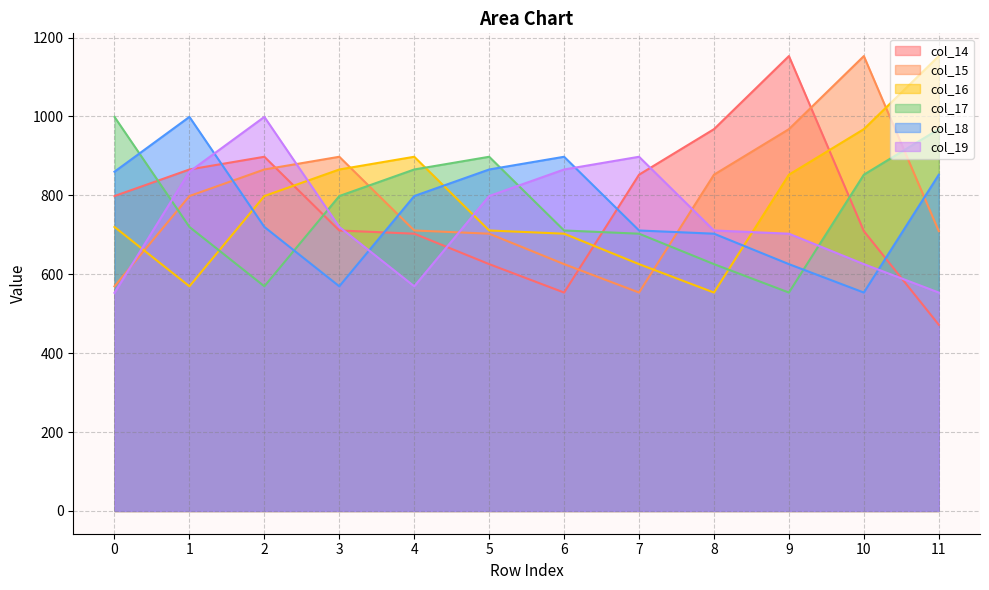

What is the difference between the col_18 values at 9 and 1?

373.3